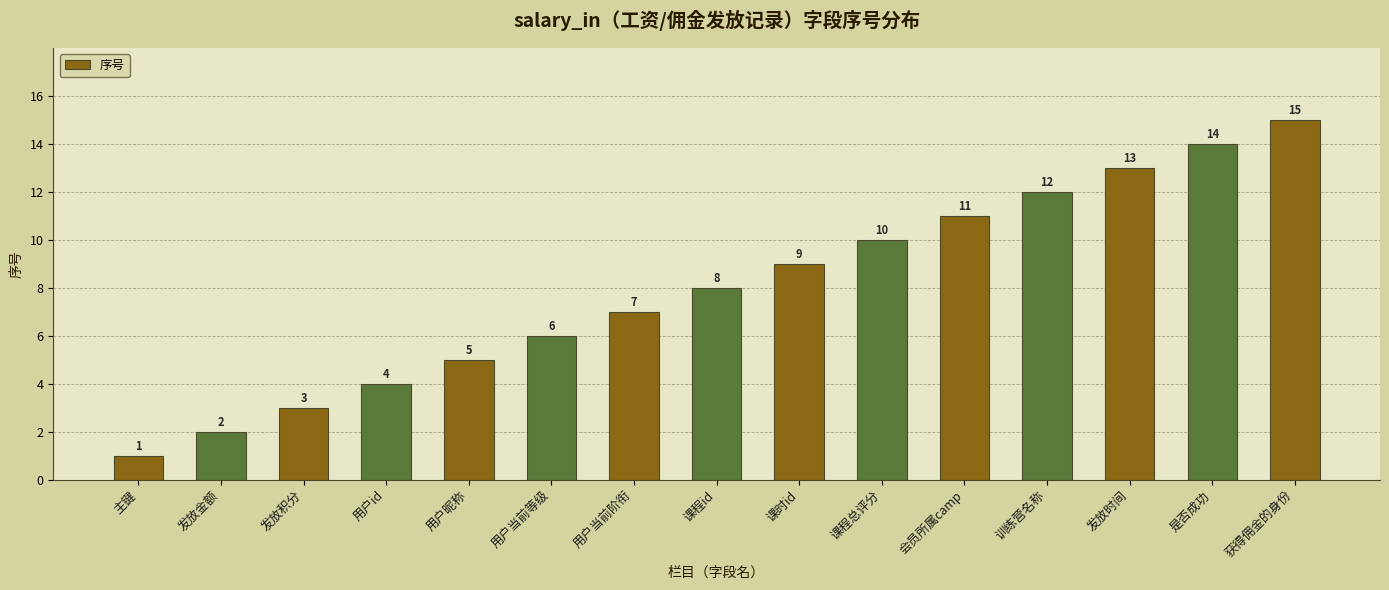

Are the bars grouped side by side (vs. stacked)?

No